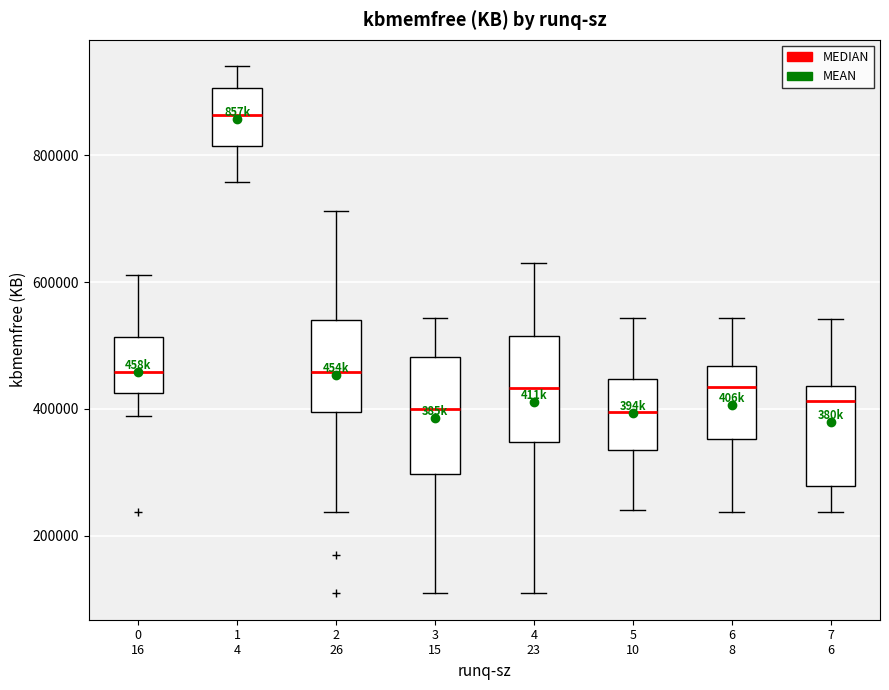

Where does the median line of the box for 4 23 sit on the y-axis? The values are not printed on the chart, so give them approximately, as read against the axis.

440000